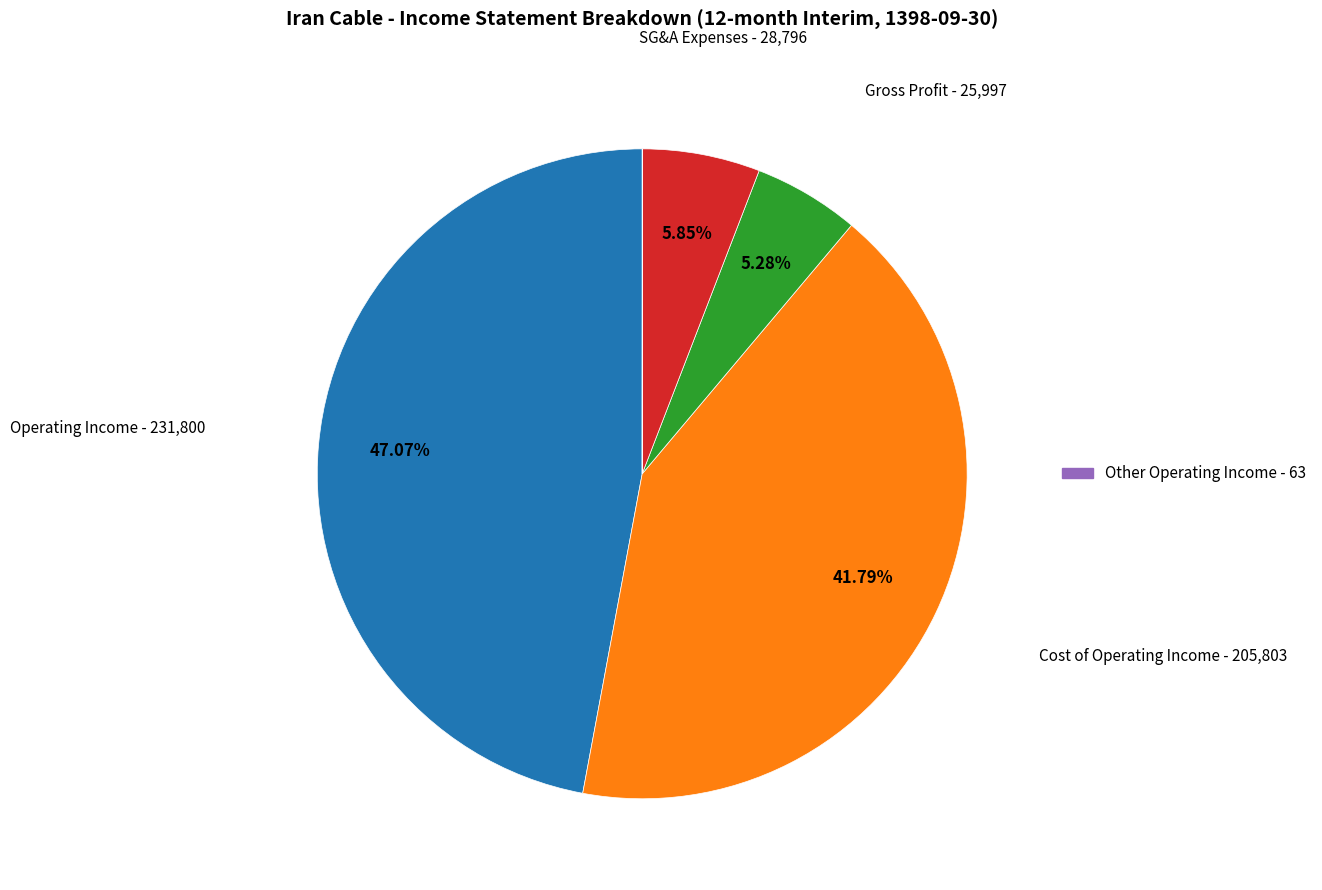

Is there a majority slice in this chart?

No